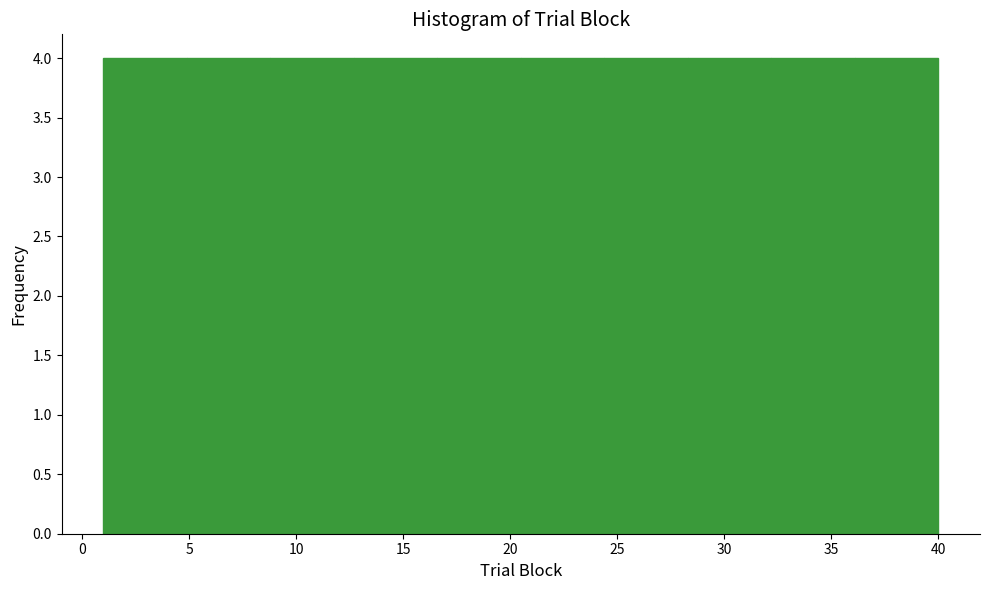

Reading left to right, list every bar in this chart as the range it spans on the x-axis followed by its height. Neither the bar edges nor the heights are printed on the chart, so give them approximately, as read against the axes.

1.0 to 4.9: 4
4.9 to 8.8: 4
8.8 to 12.7: 4
12.7 to 16.6: 4
16.6 to 20.5: 4
20.5 to 24.4: 4
24.4 to 28.3: 4
28.3 to 32.2: 4
32.2 to 36.1: 4
36.1 to 40.0: 4